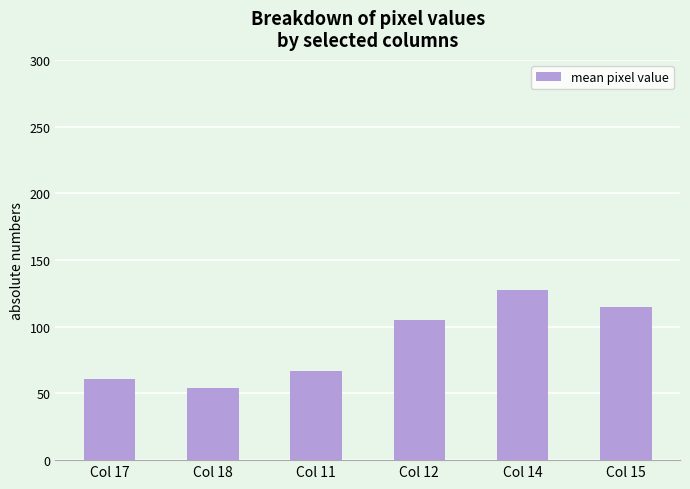

Rank the categories by value from lowest to highest.

Col 18, Col 17, Col 11, Col 12, Col 15, Col 14